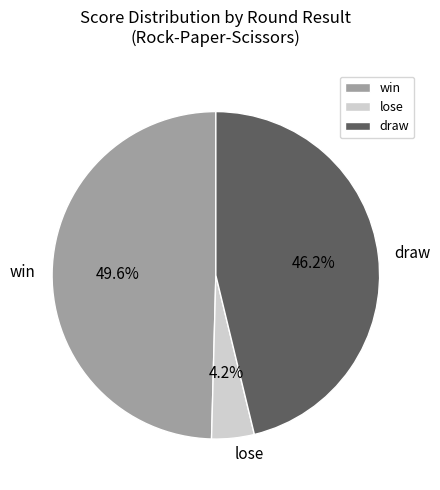

How many segments does this pie chart have?

3